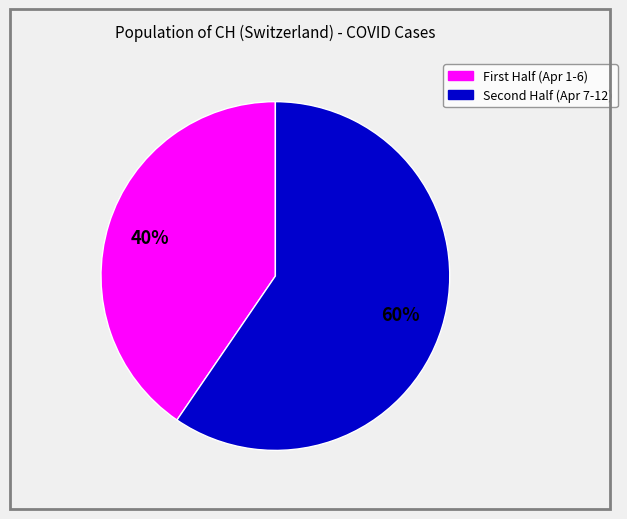

To the nearest percent, what is the average slice percentage?

50%